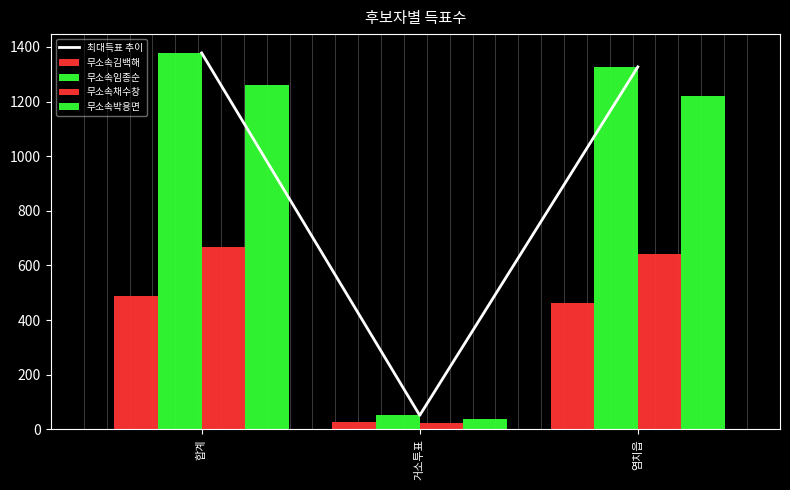

How many values in the 무소속채수창 series are below 643?

1